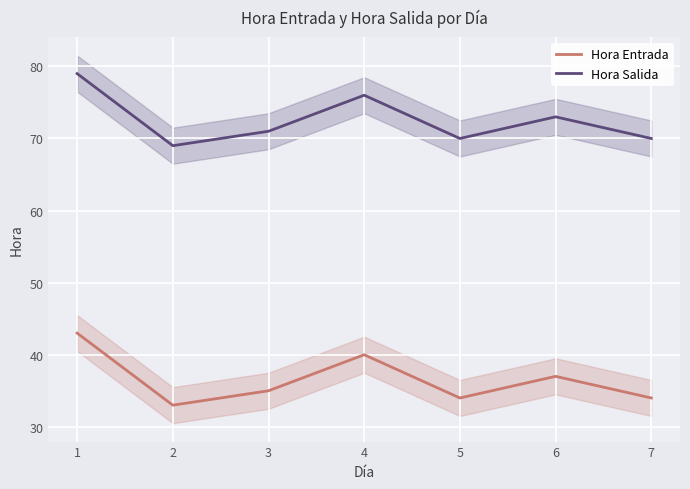

True or false: Hora Entrada and Hora Salida cross at least once.

False